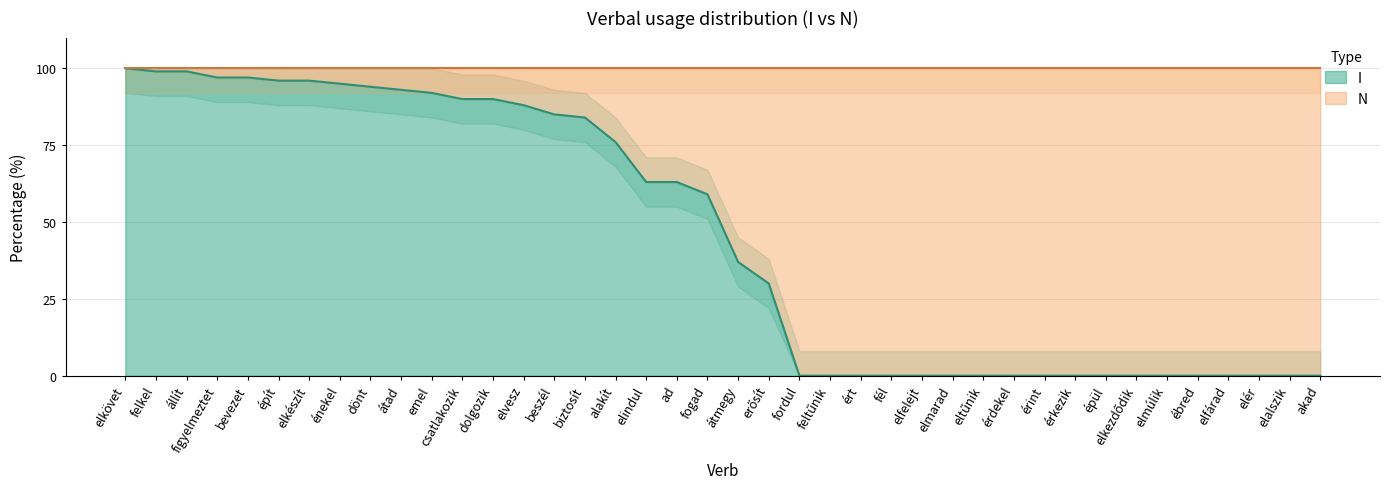

List the labels in order of I value, largest first.

elkövet, állít, felkel, bevezet, figyelmeztet, elkészít, épít, énekel, dönt, átad, emel, csatlakozik, dolgozik, elvesz, beszél, biztosít, alakít, ad, elindul, fogad, átmegy, erősít, akad, ébred, elalszik, elér, elfárad, elfelejt, elkezdődik, elmarad, elmúlik, eltűnik, épül, érdekel, érint, érkezik, ért, fél, feltűnik, fordul